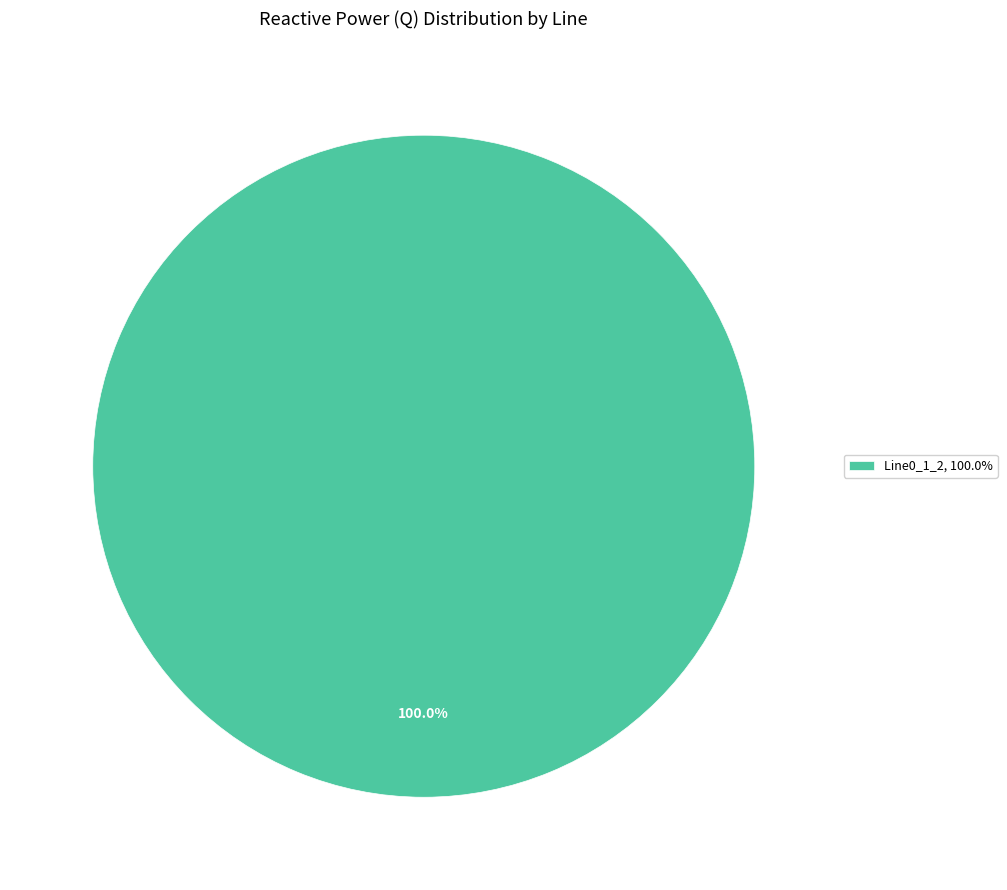

Rank the categories by value from highest to lowest.

Line0_1_2, 100.0%